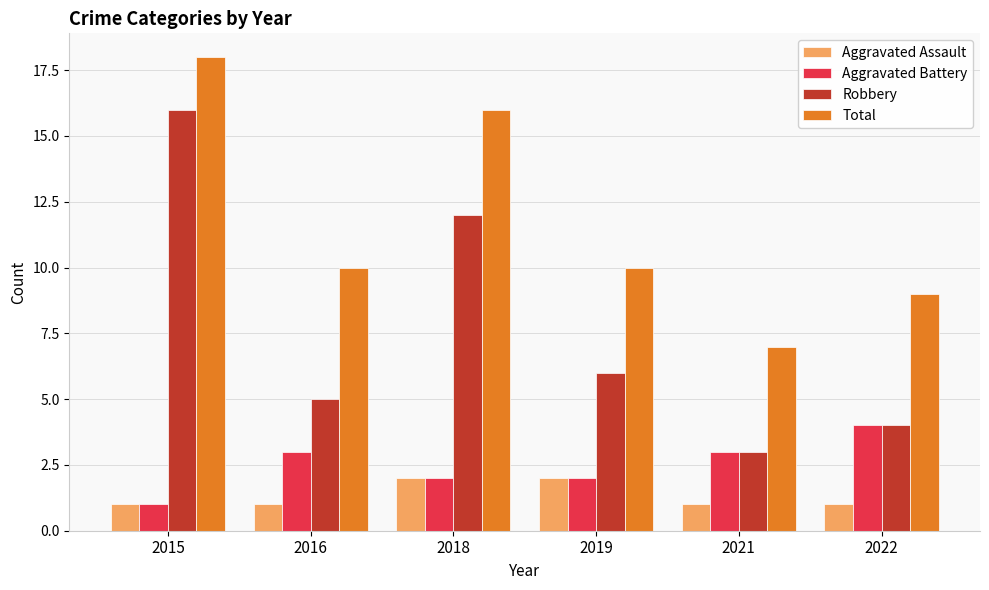

What is the sum of the Aggravated Assault values at 2021 and 2019?

3